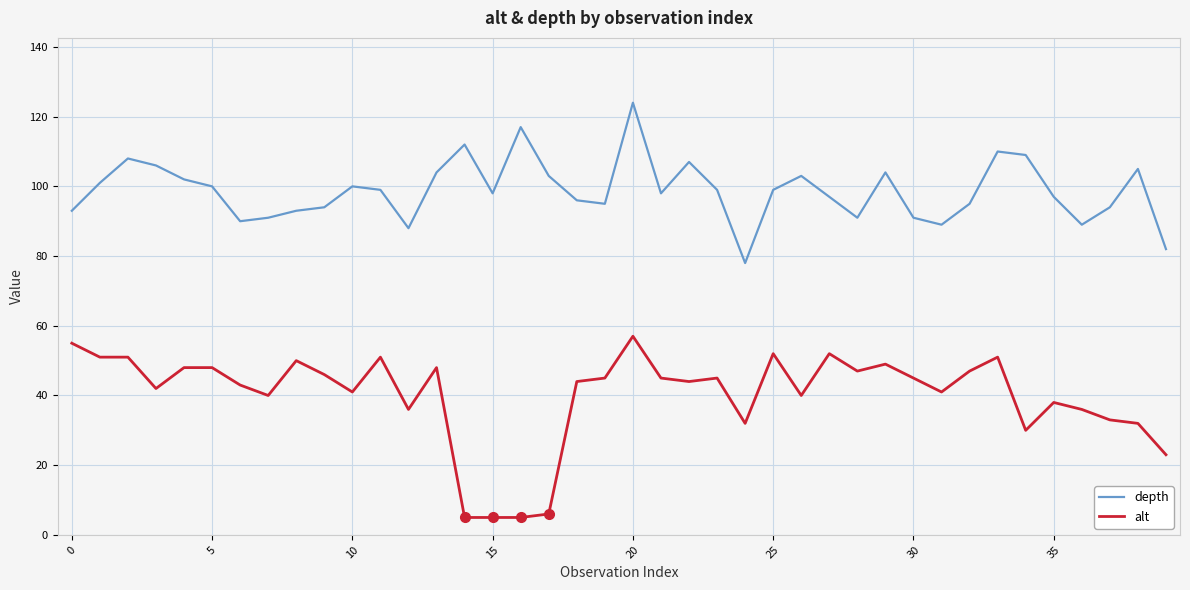

True or false: depth and alt cross at least once.

False